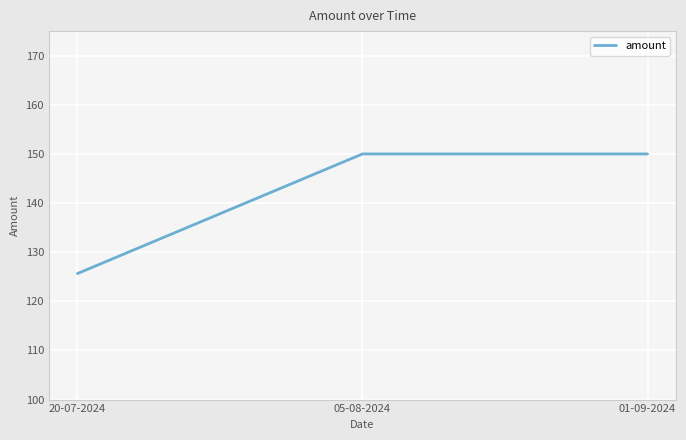

Between 20-07-2024 and 05-08-2024, which is larger?

05-08-2024